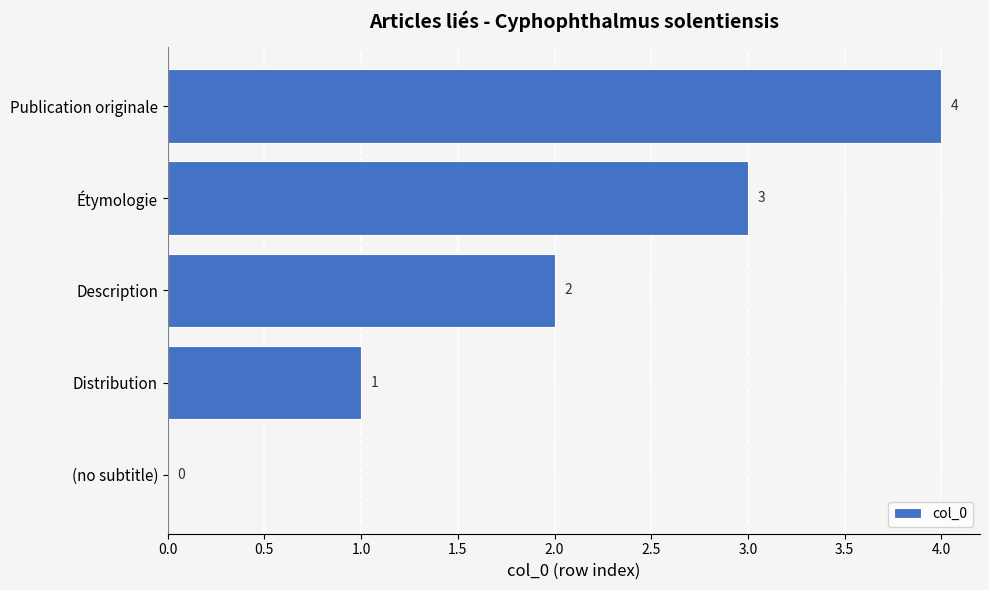

Between (no subtitle) and Distribution, which is larger?

Distribution